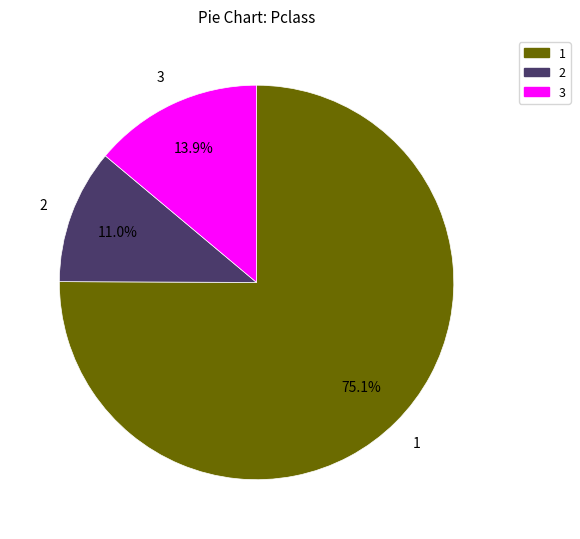

Does 1 represent more than half of the total?

Yes